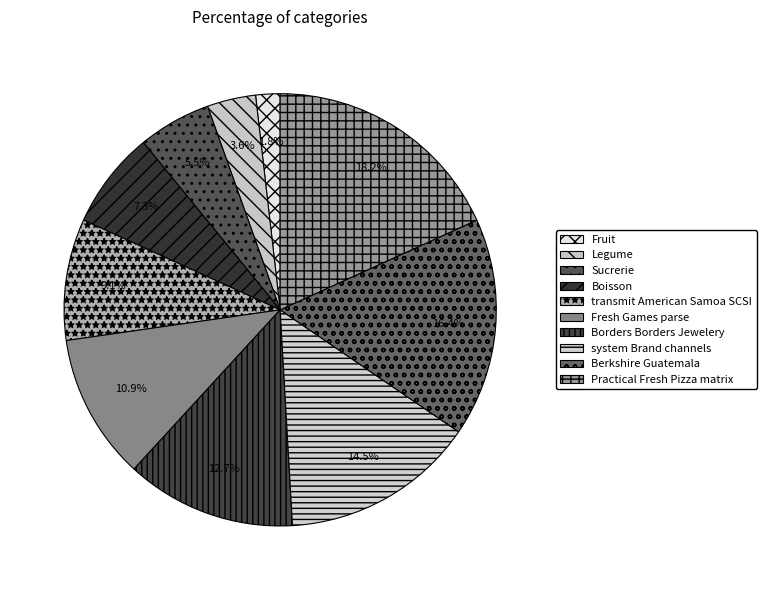

How many segments does this pie chart have?

10